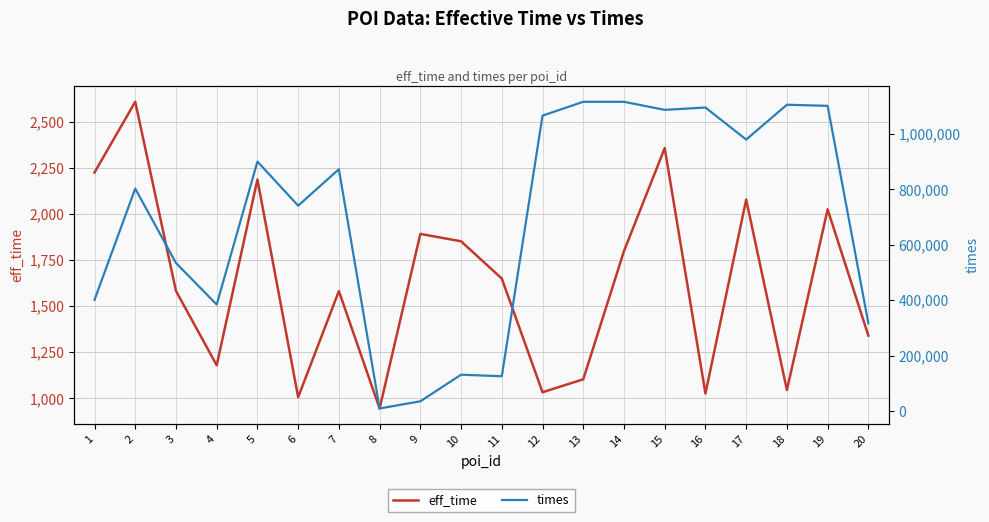

List the series in order of their overall mean, highest first.

times, eff_time